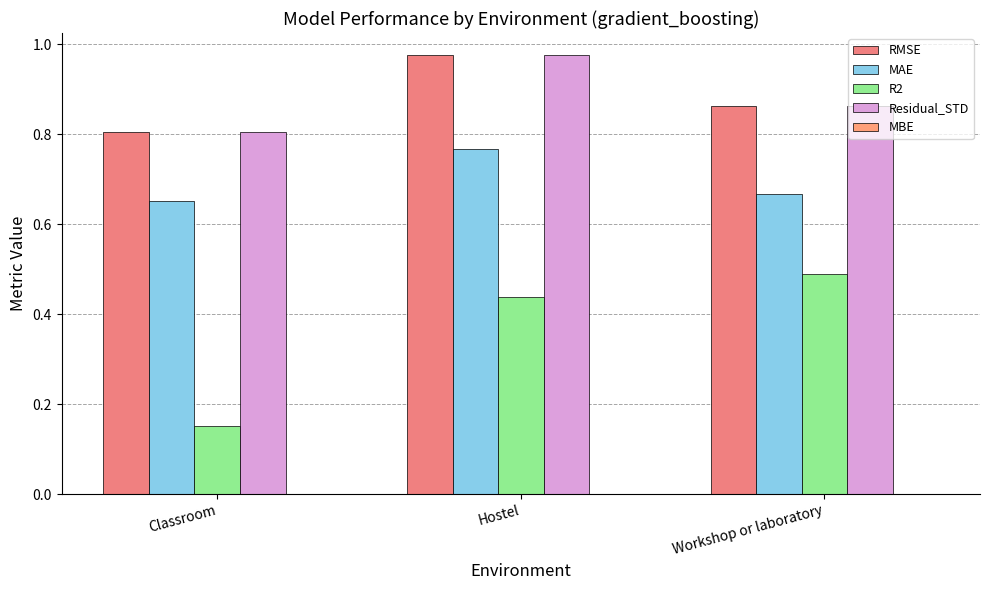

Rank the series by their maximum value, from highest to lowest.

RMSE, Residual_STD, MAE, R2, MBE